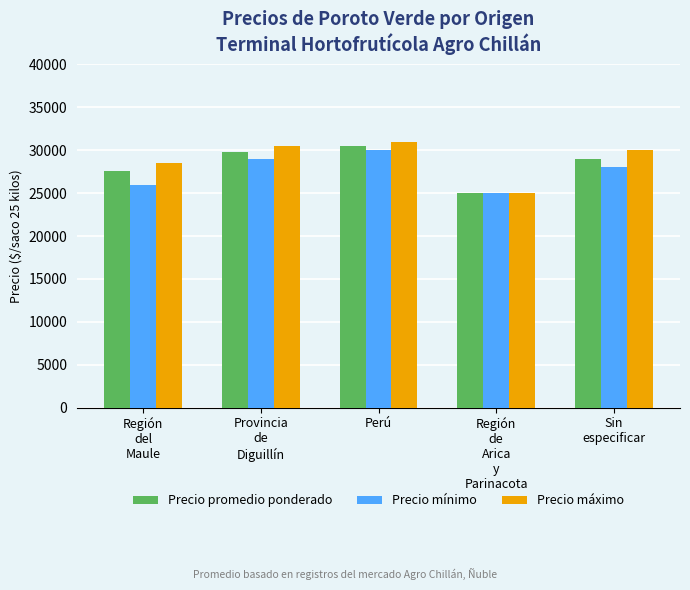

What is the label of the 4th bar from the left?

Región
de
Arica
y
Parinacota